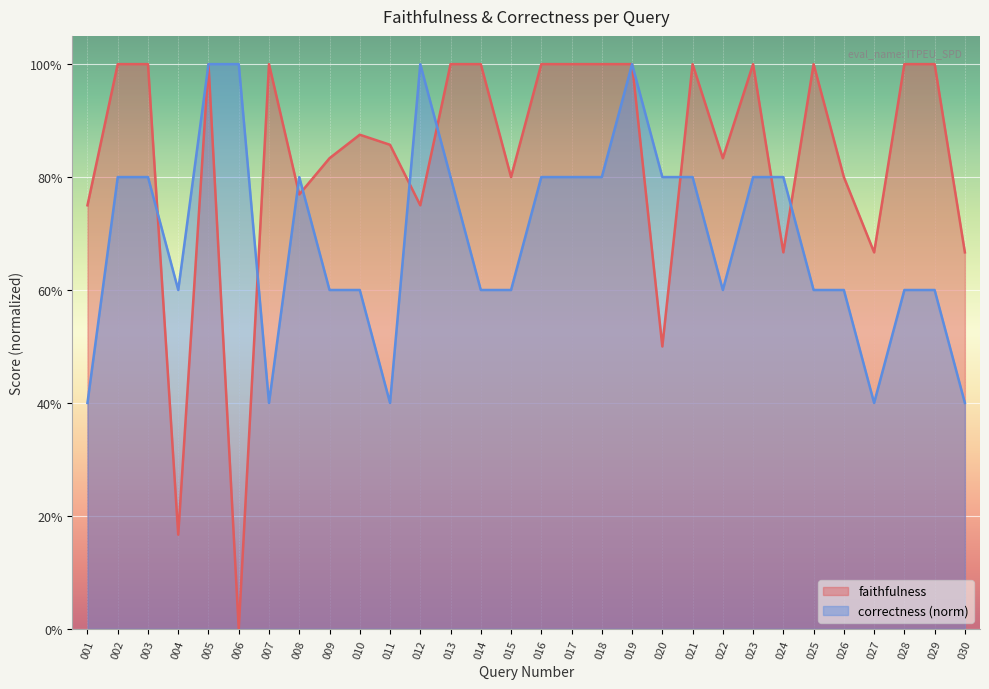

What is the value of the correctness point at the 23rd from the left?

0.8